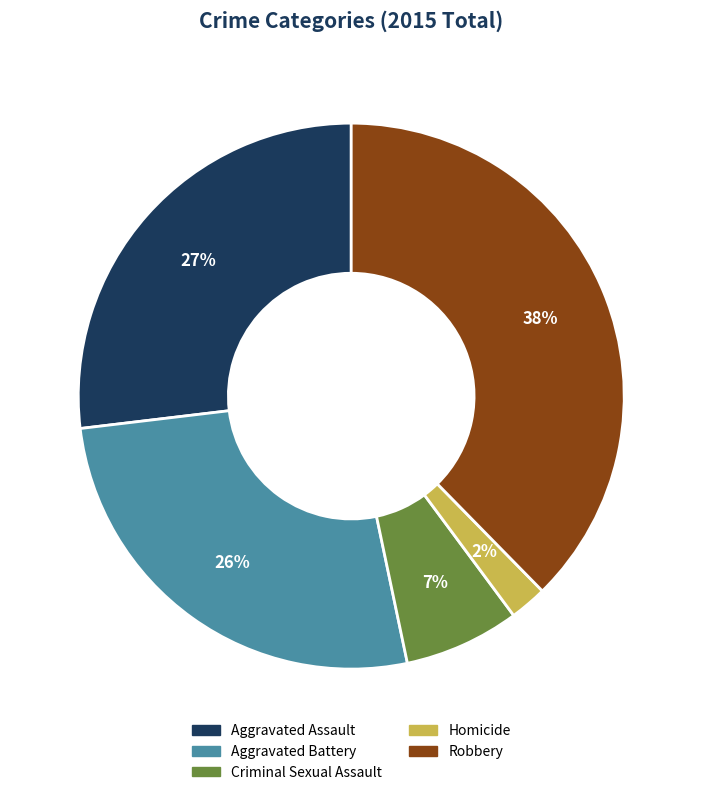

To the nearest percent, what is the average slice percentage?

20%